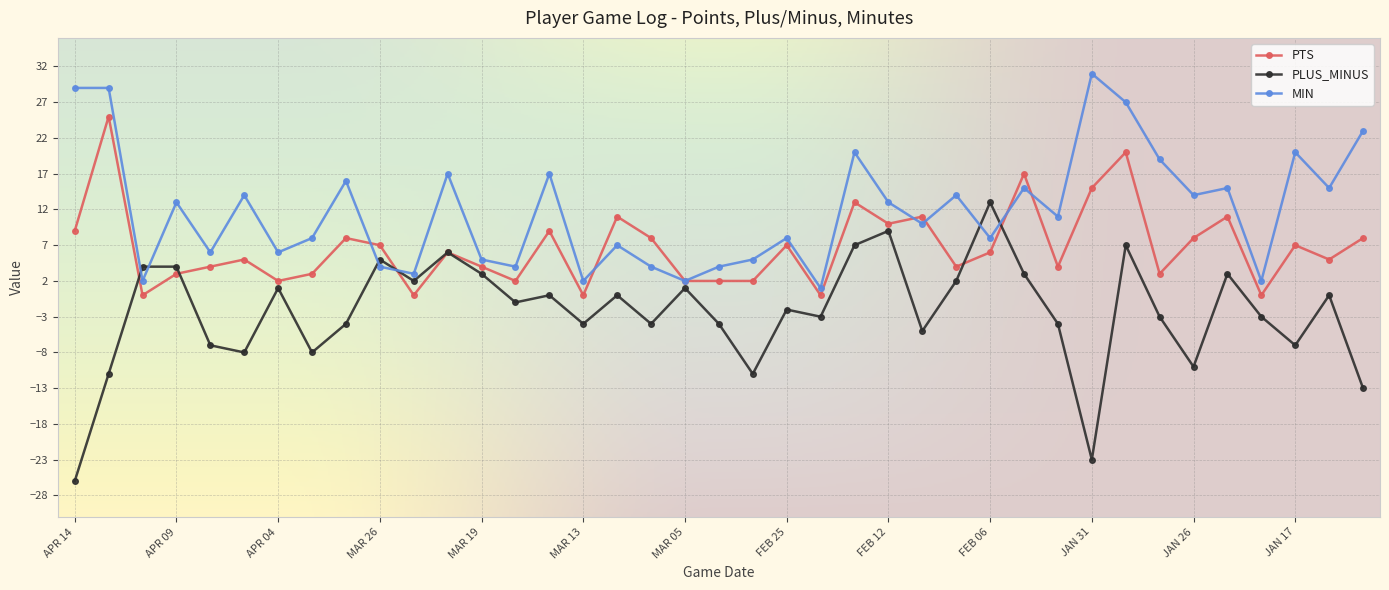

What is the value of the PLUS_MINUS point at the 2nd from the left?

-11